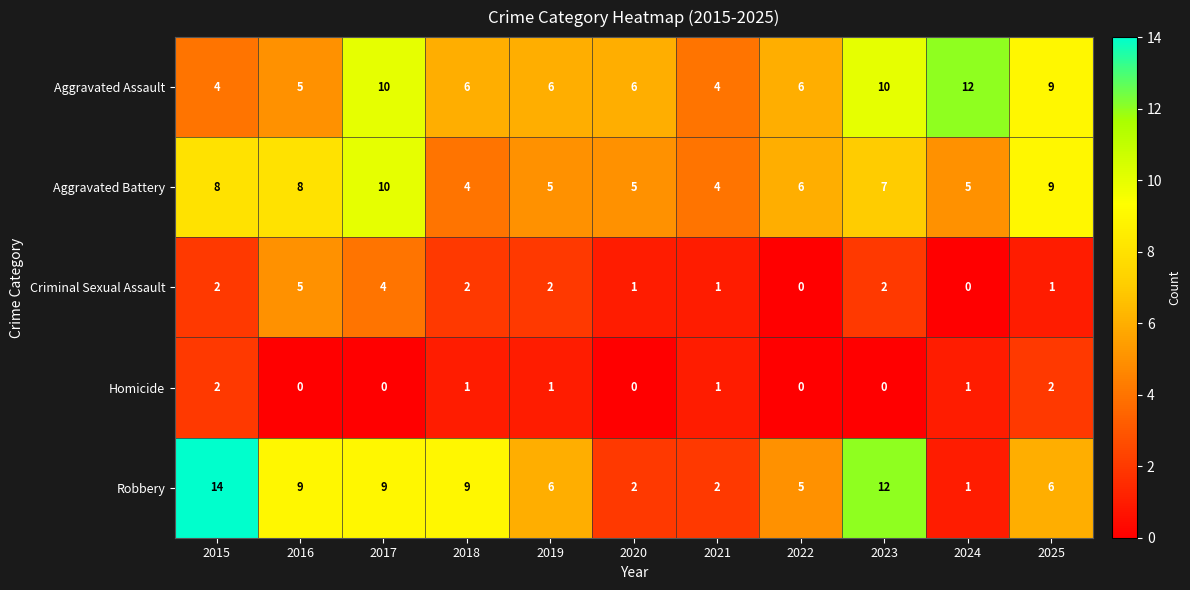

What is the sum of the Aggravated Assault values at 2021 and 2019?

10